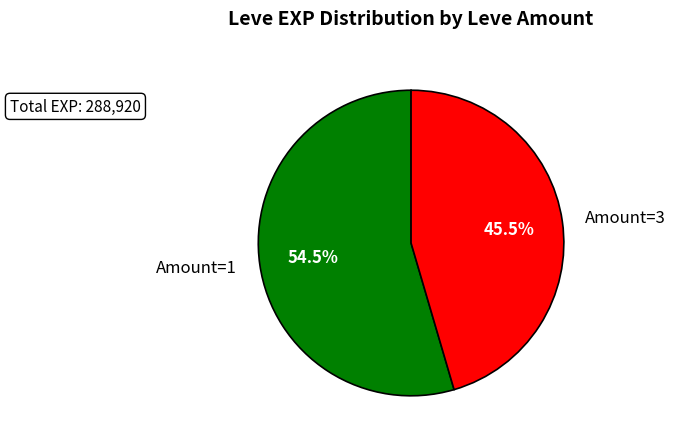

Count the number of slices in the pie.

2